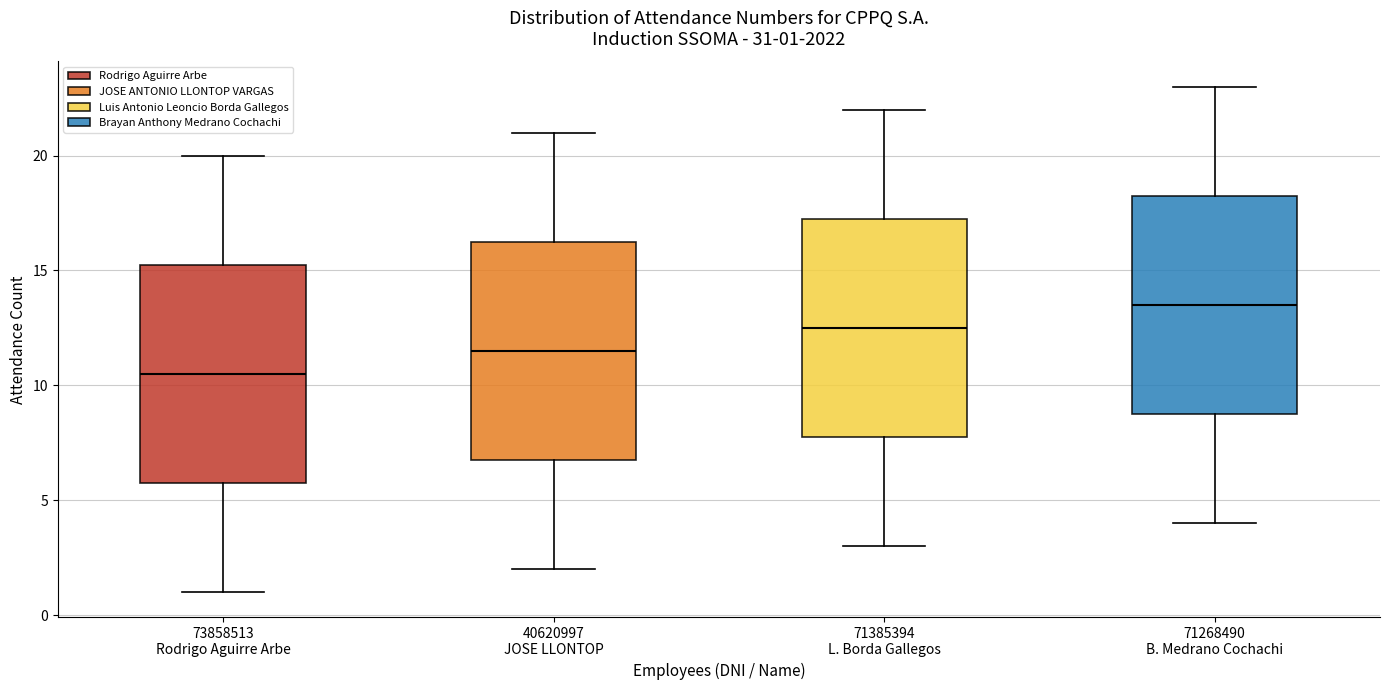

Which box's median line is the lowest?

73858513 Rodrigo Aguirre Arbe